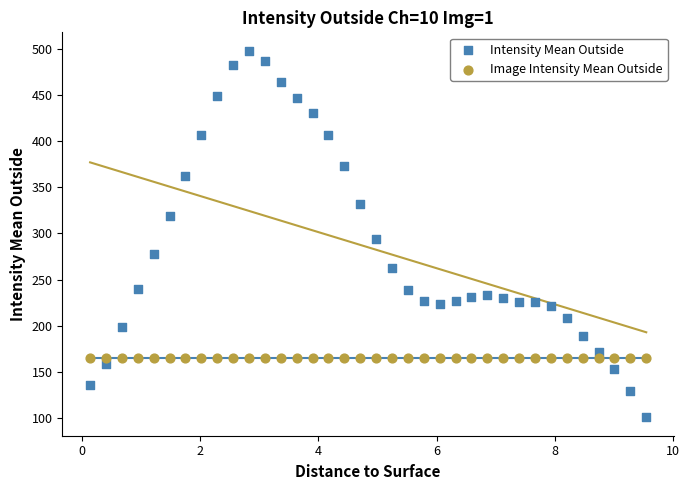

Which series reaches the maximum Y coordinate?

Intensity Mean Outside